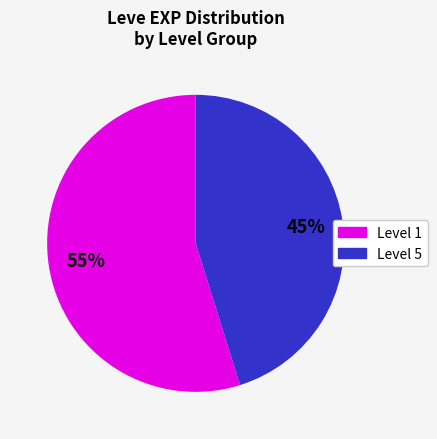

Count the number of slices in the pie.

2